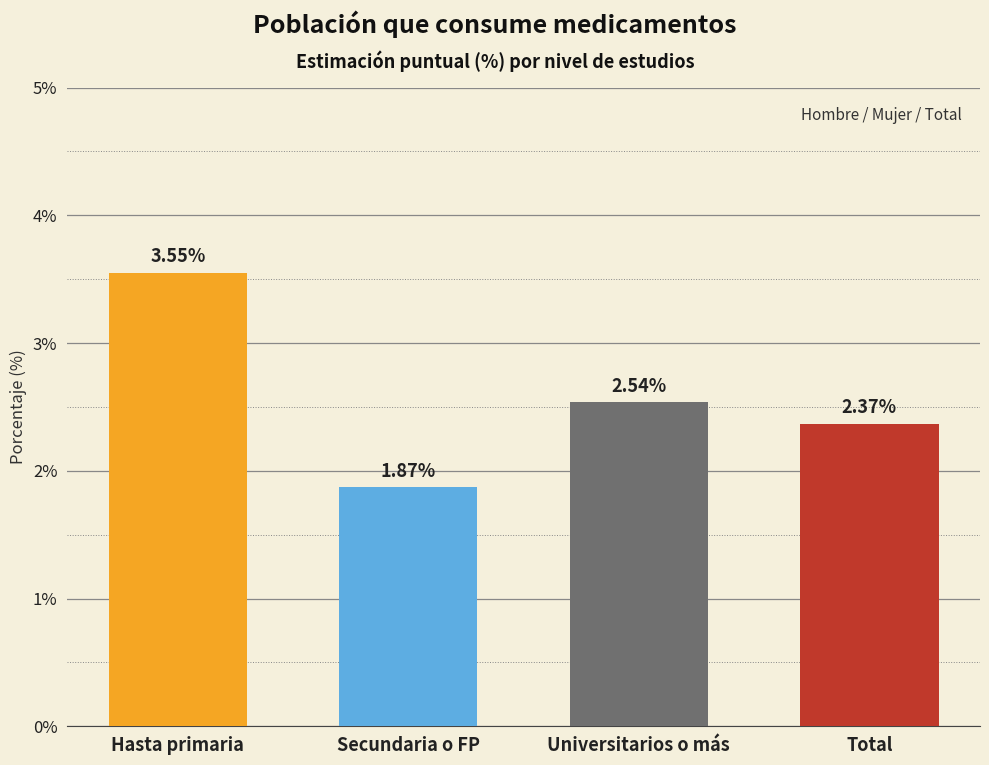

What is the sum of the values at Secundaria o FP and Total?

4.2